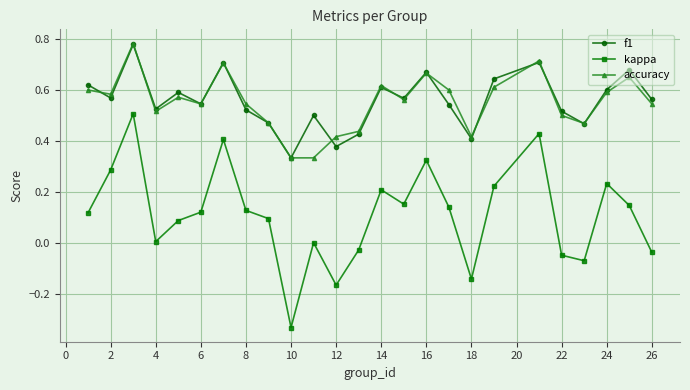

Which series has the largest range (max minus min)?

kappa